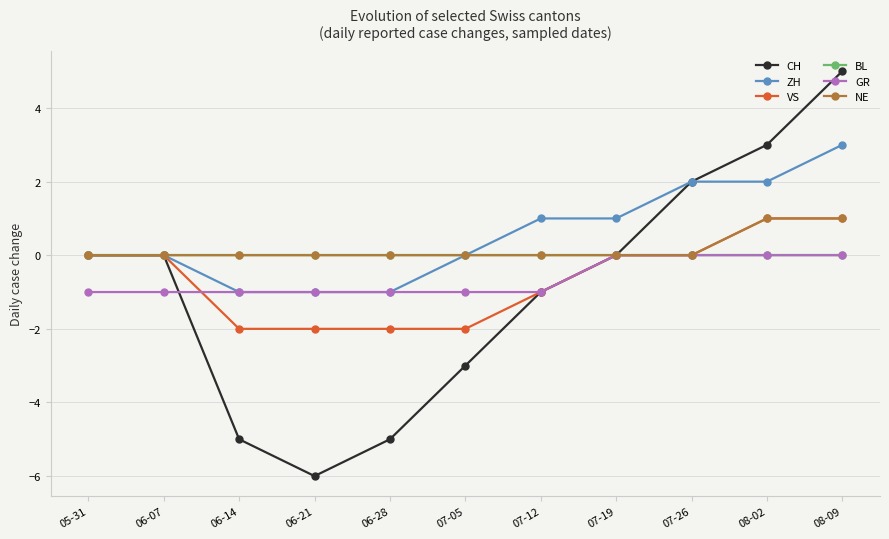

Is the value of ZH at 07-26 greater than the value of VS at 06-07?

Yes